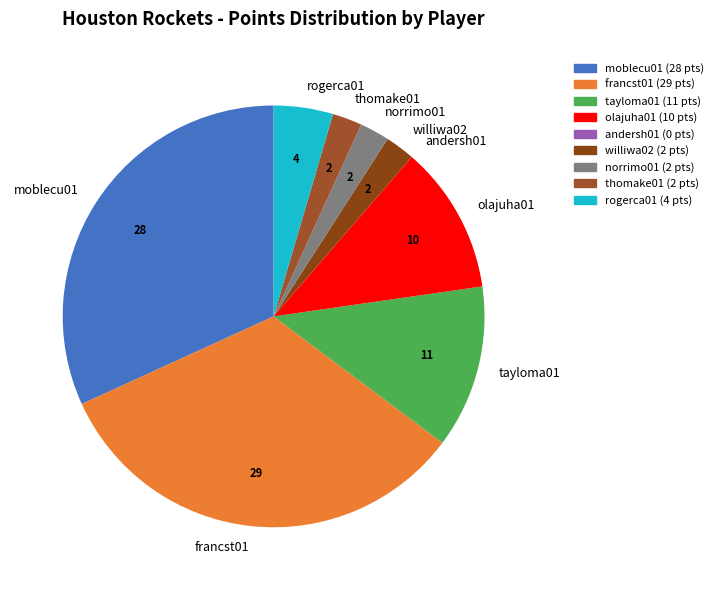

Is it true that olajuha01 is 1% of the pie?

False